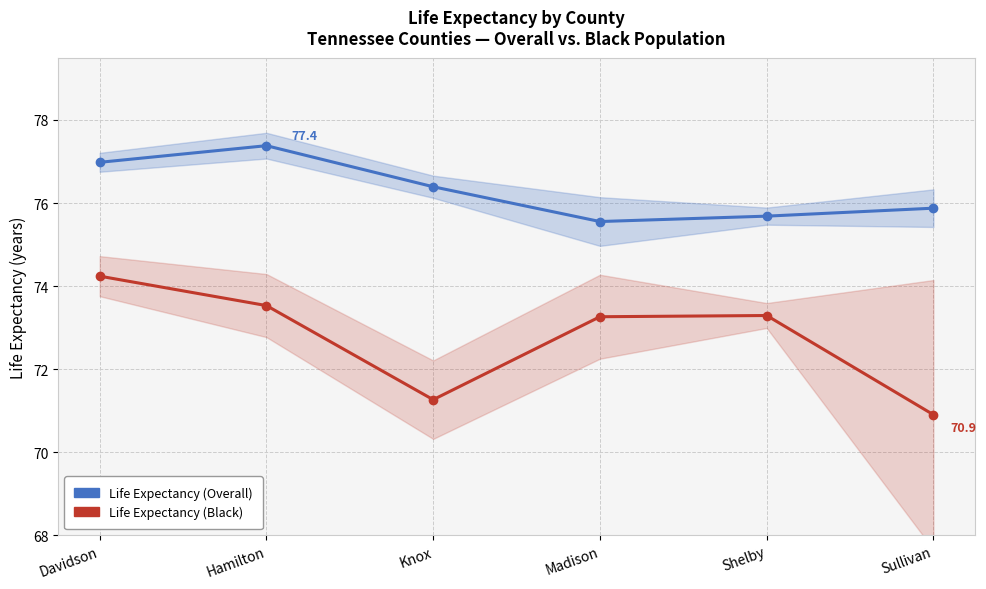

What is the spread (max minus min) of values at Madison?

2.3